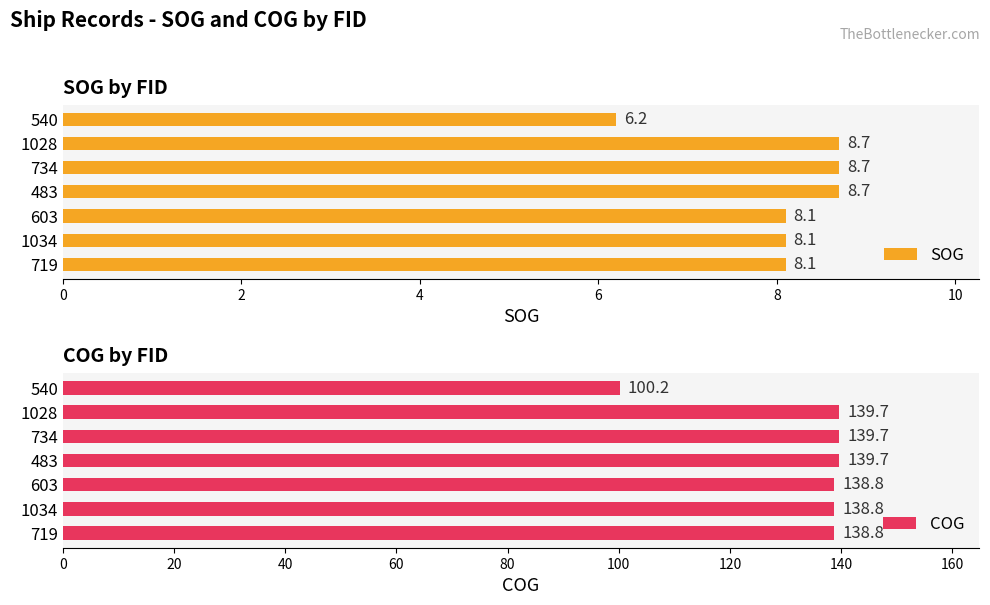

Which series has the largest total across all categories?

COG